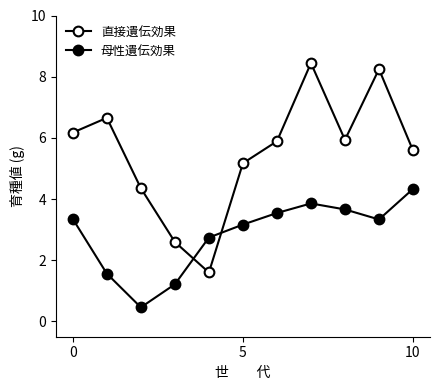

Count the number of data series in this chart.

2